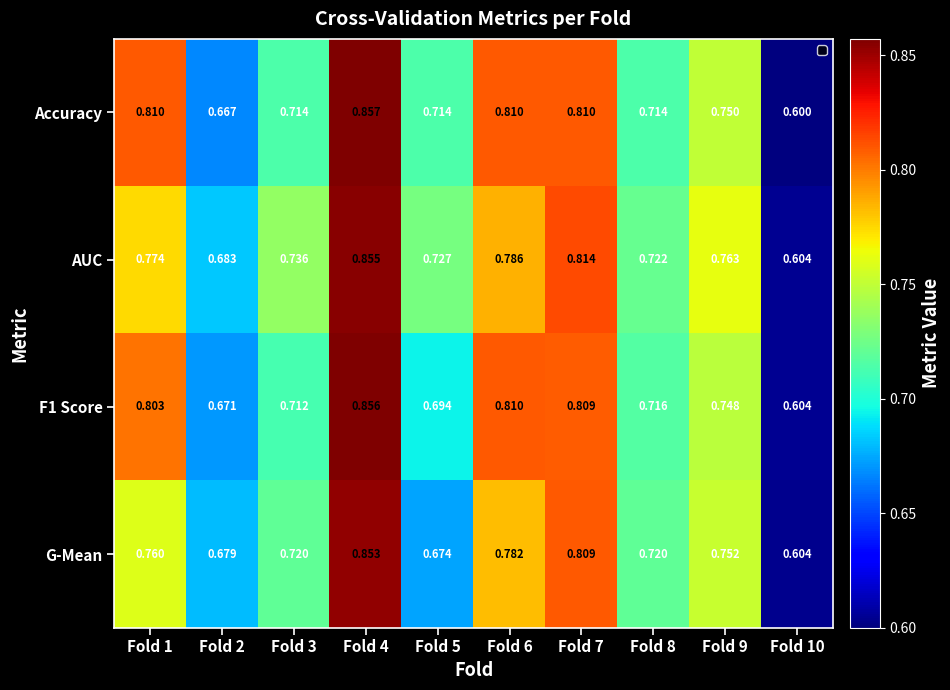

Between Fold 5 and Fold 10, which series saw the biggest shift?

AUC